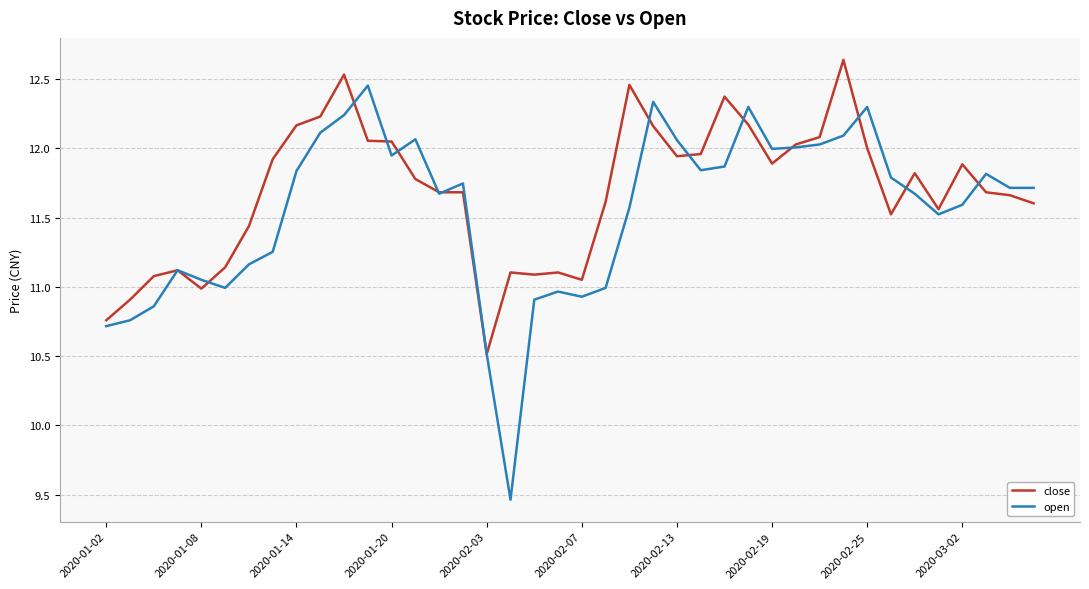

Which series has the largest range (max minus min)?

open